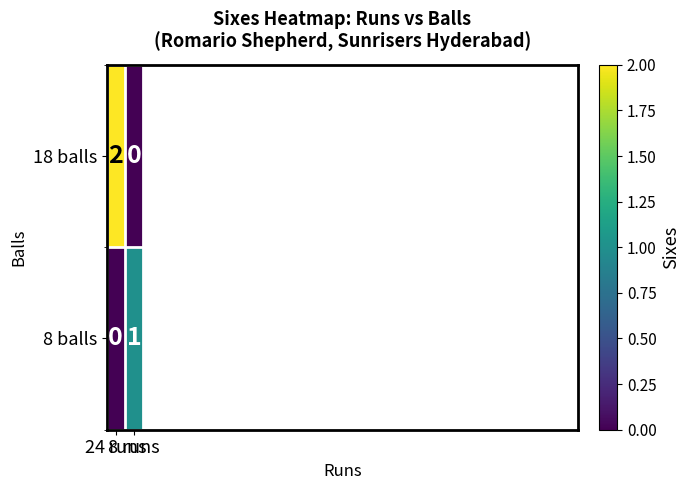

Rank the series at 24 runs from highest to lowest value.

18 balls, 8 balls